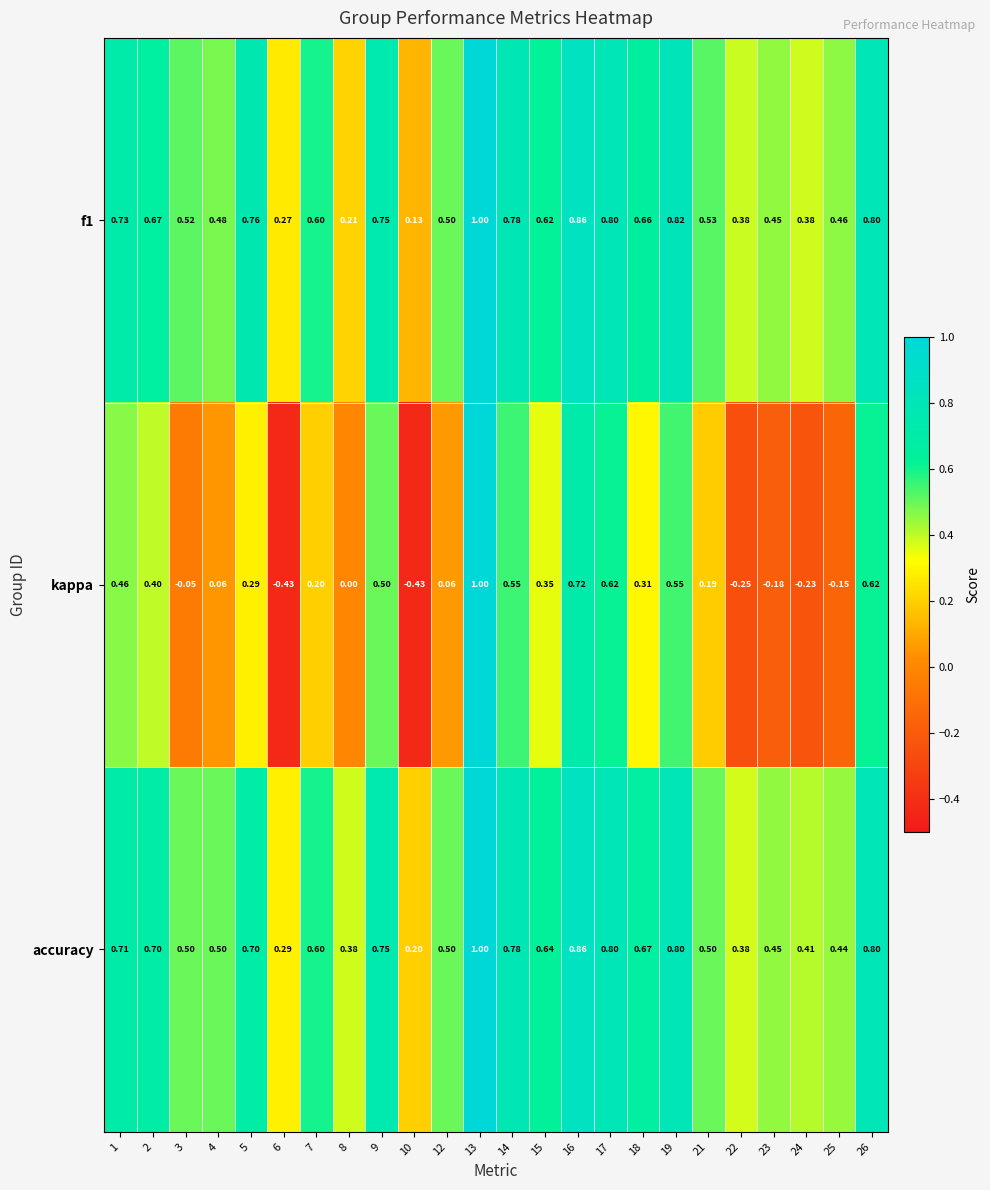

Which series has the largest total across all categories?

accuracy